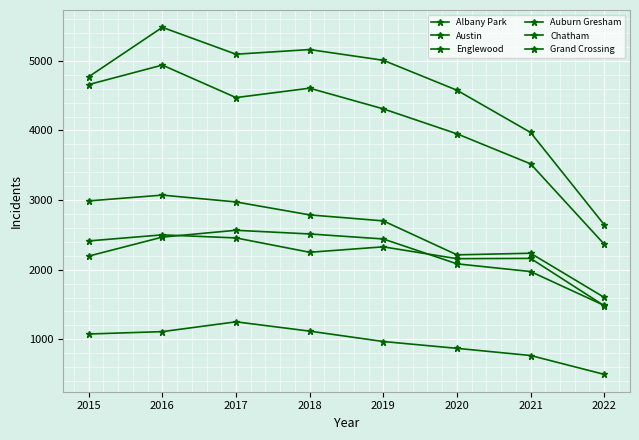

How many lines are shown in the chart?

6